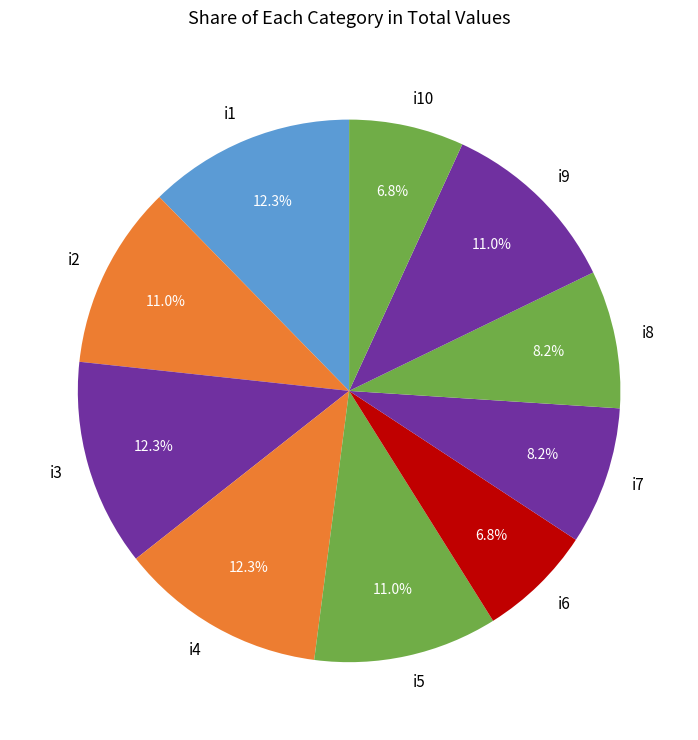

What is the total percentage of i4 and i9?

23.3%